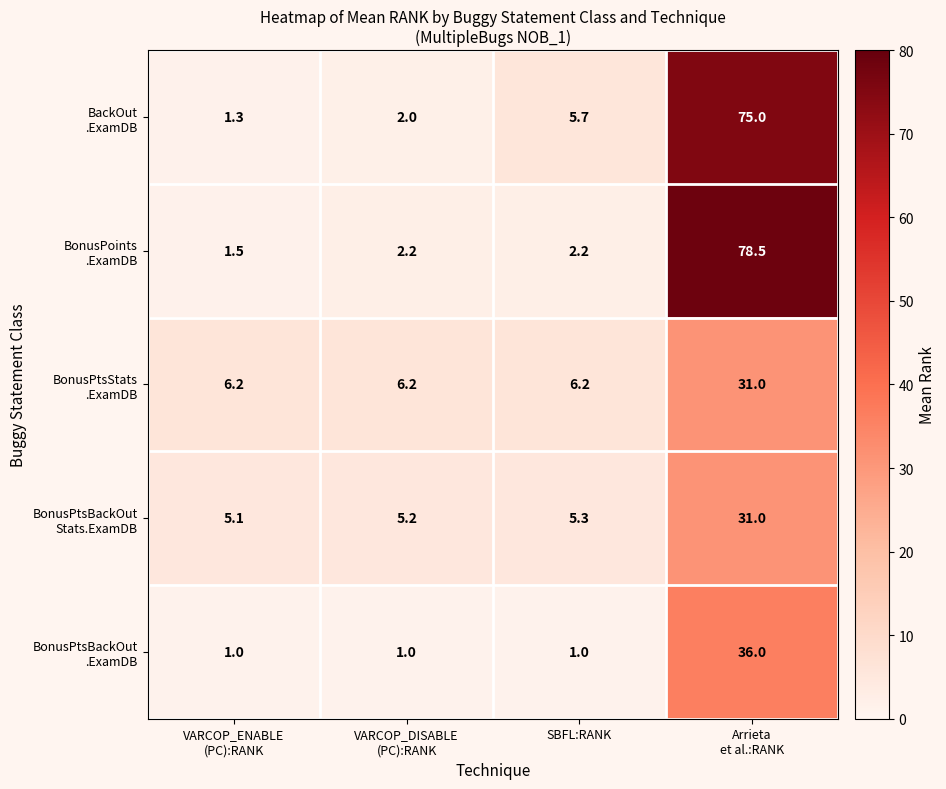

How many series are shown in this chart?

5